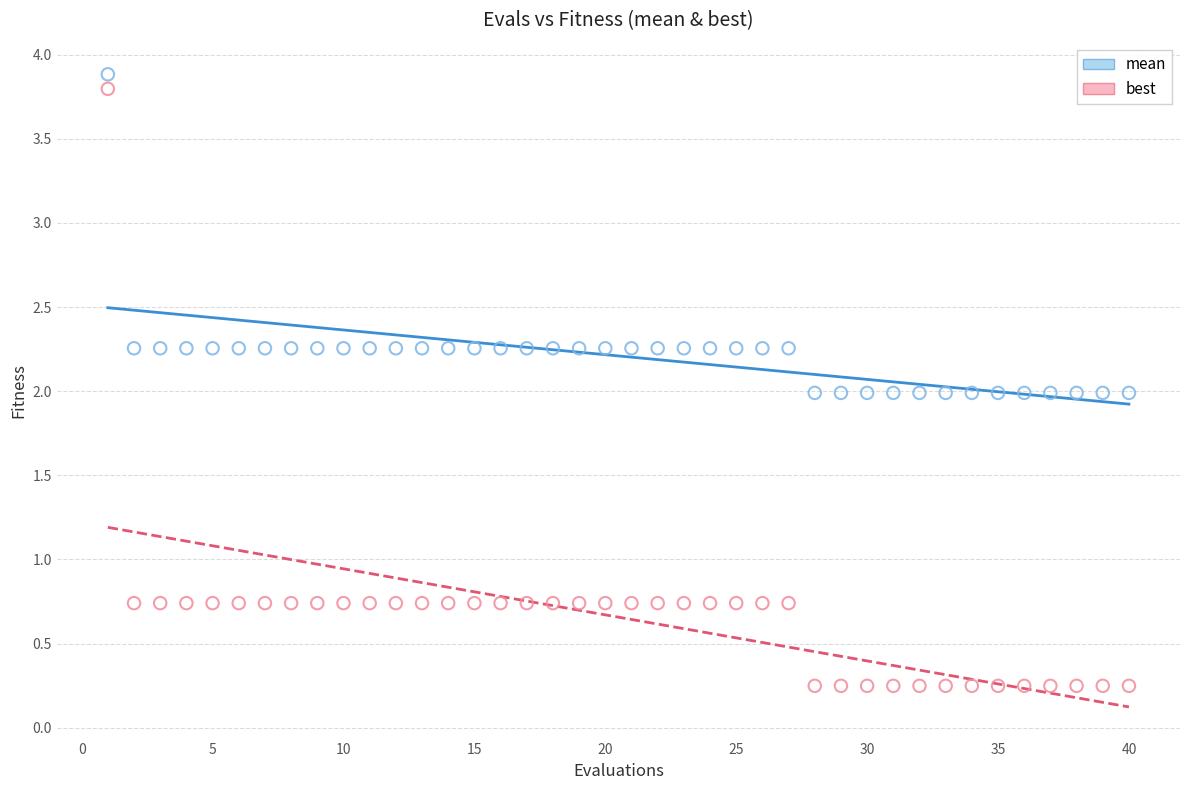

What are all the series names shown in the legend?

mean, best